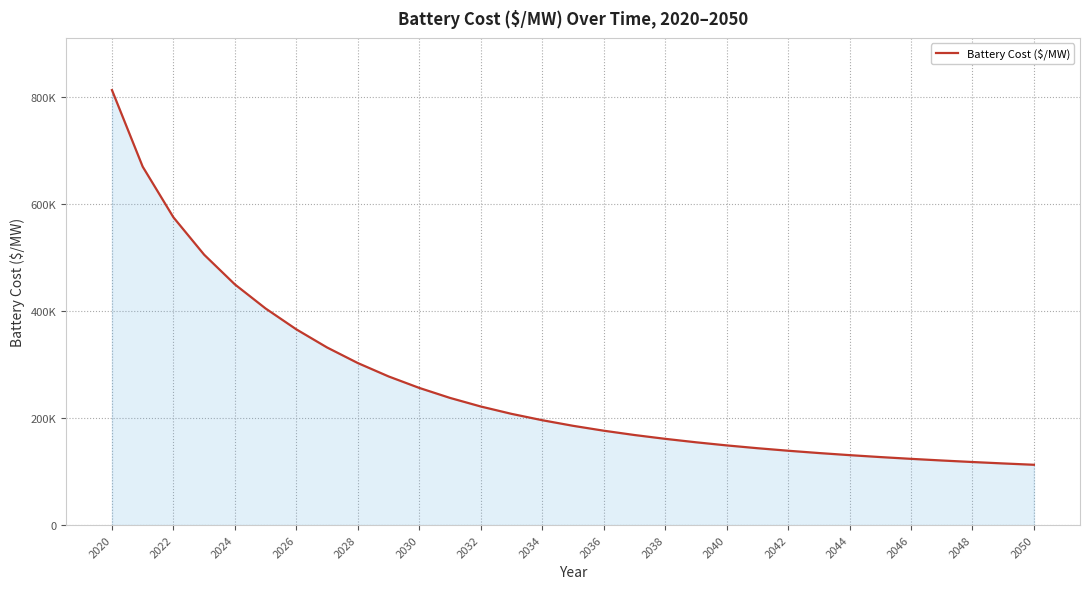

Does the chart have visible grid lines?

Yes